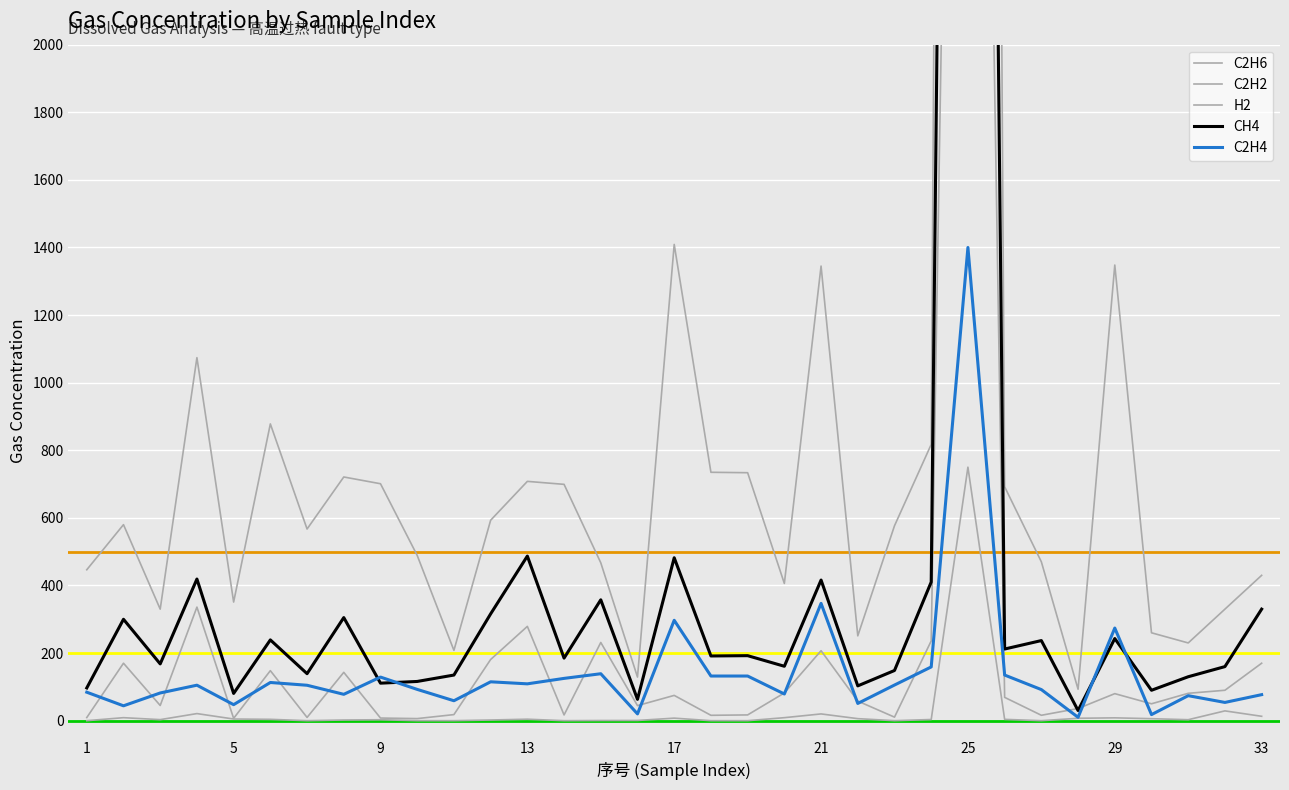

What is the difference between the maximum and minimum values in the H2 series?

6702.8